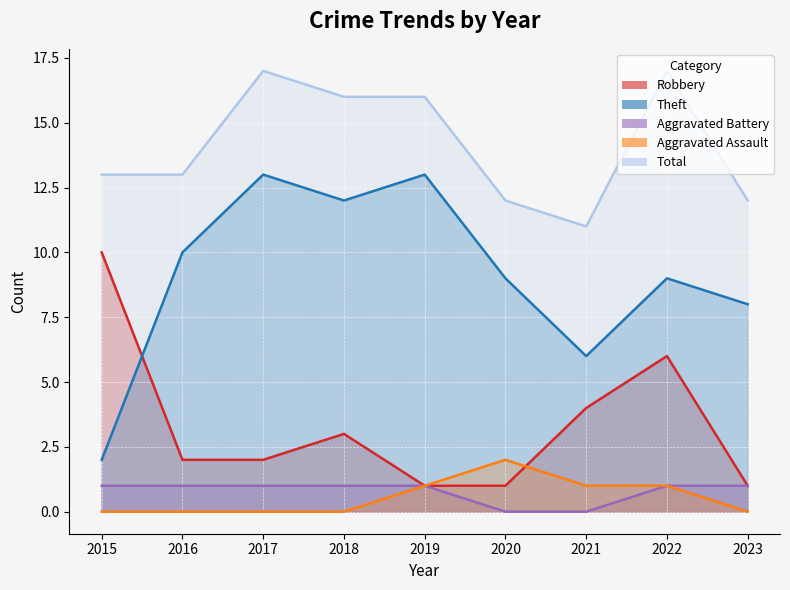

What are all the series names shown in the legend?

Robbery, Theft, Aggravated Battery, Aggravated Assault, Total